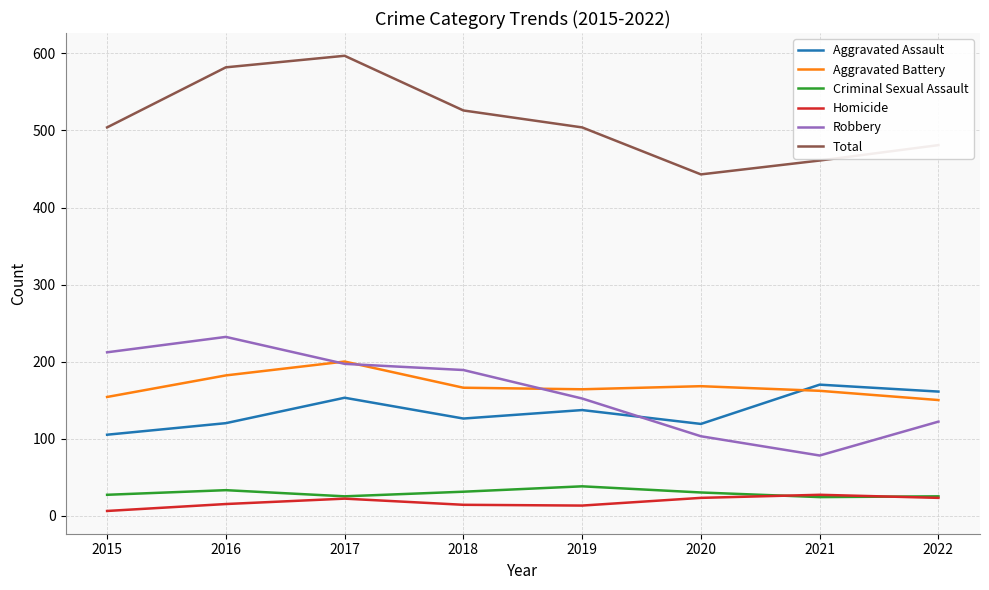

What is the approximate value of Homicide at 2022?

23